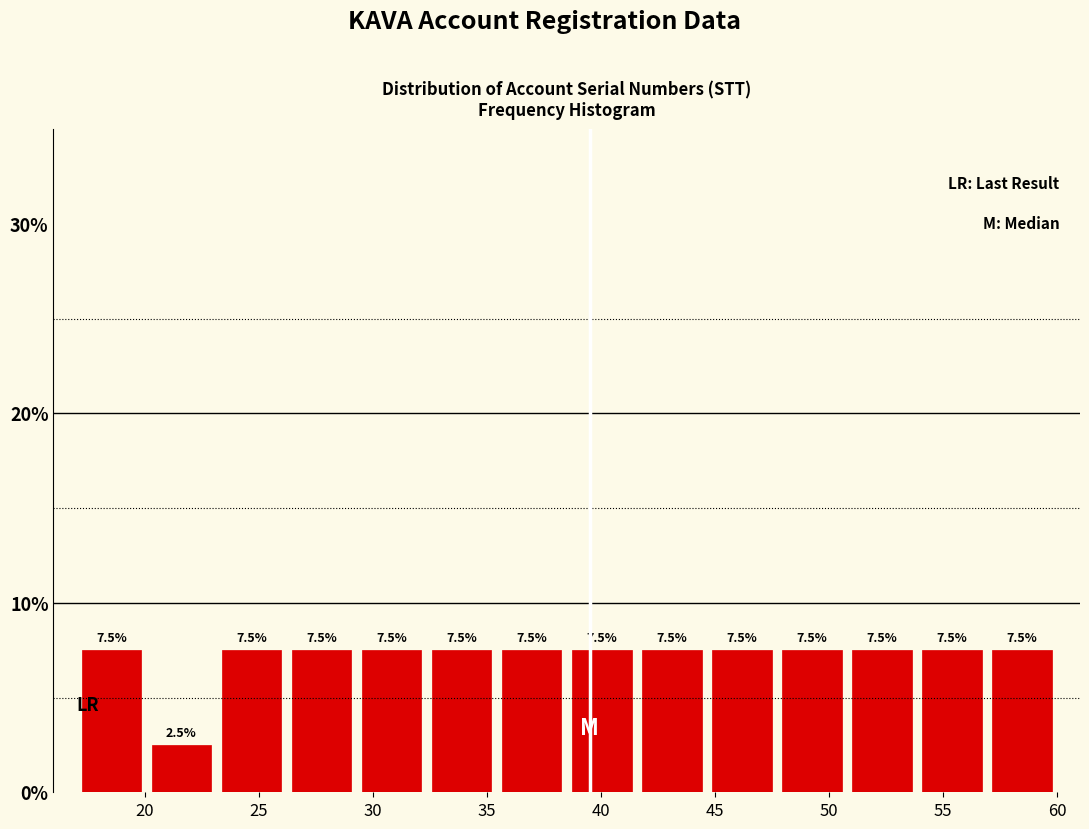

How tall is the bar that spans 23.0 to 26.0 on the x-axis? The bar edges are not printed on the chart, so give them approximately, as read against the axis.

7.5